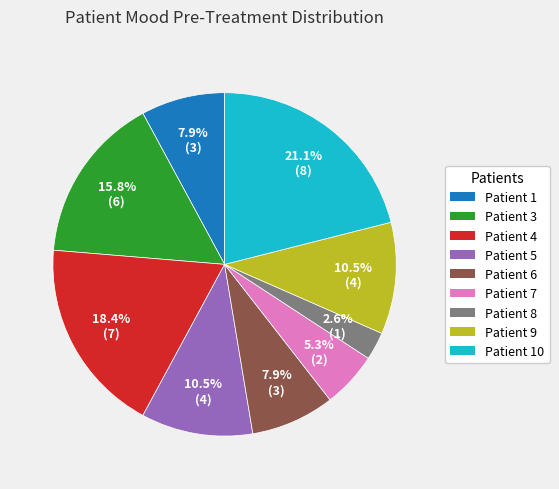

Count the number of slices in the pie.

9